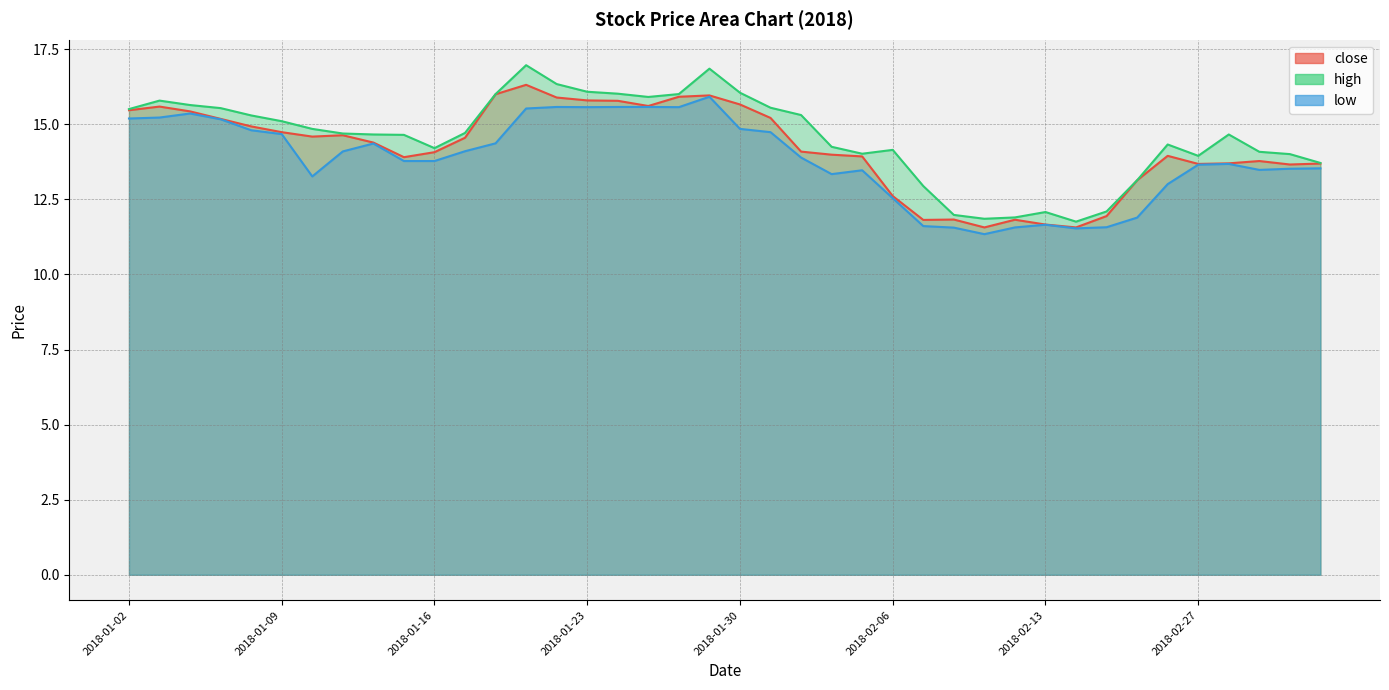

Which label corresponds to the largest value in the chart?

2018-01-19